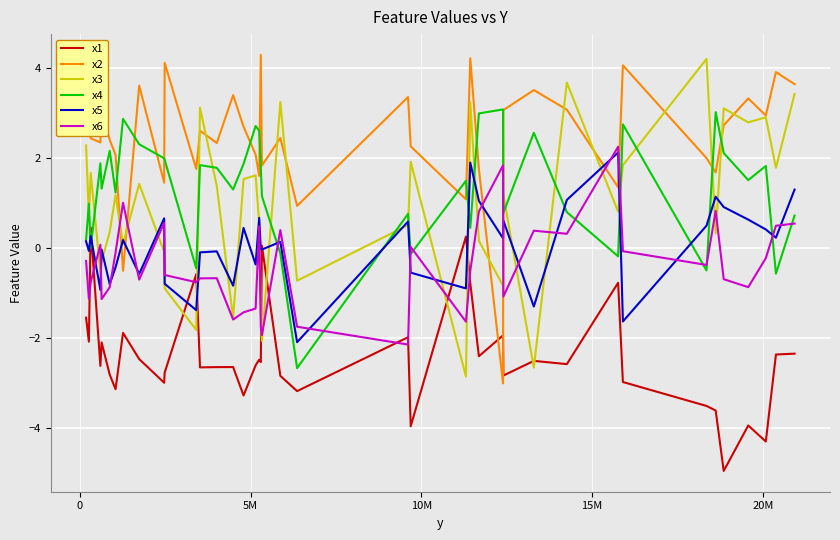

What is the lowest value of the x5 series?

-2.1